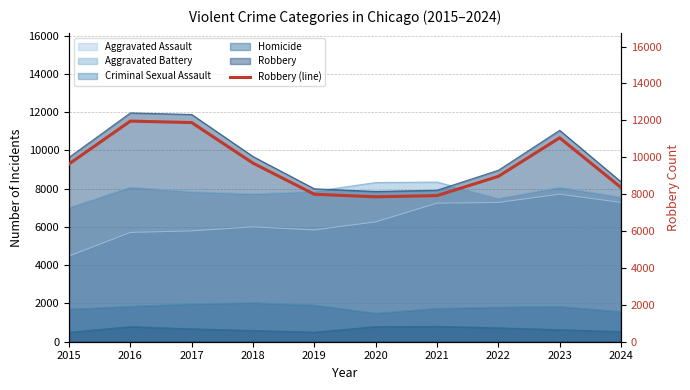

At which category does the data reach its first local valley?

2020